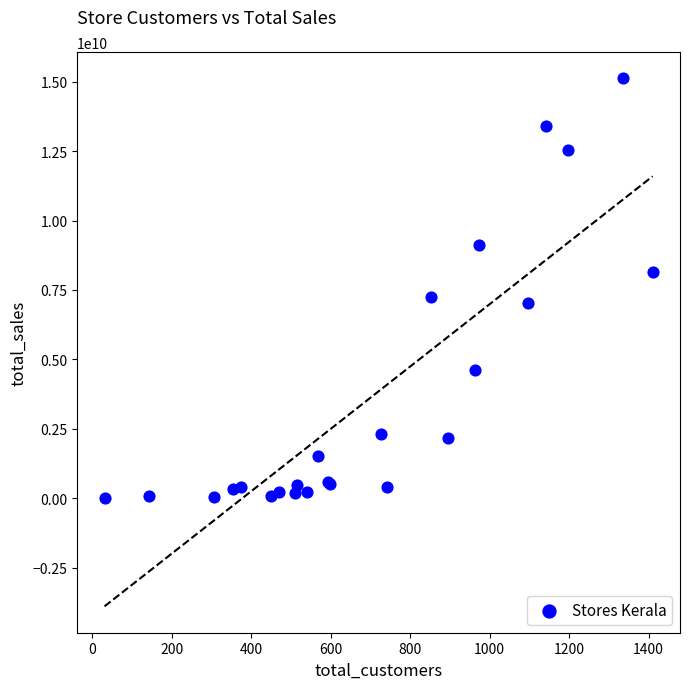

What Y value in the scatter plot is closest to 7561752895?

7248314304.0